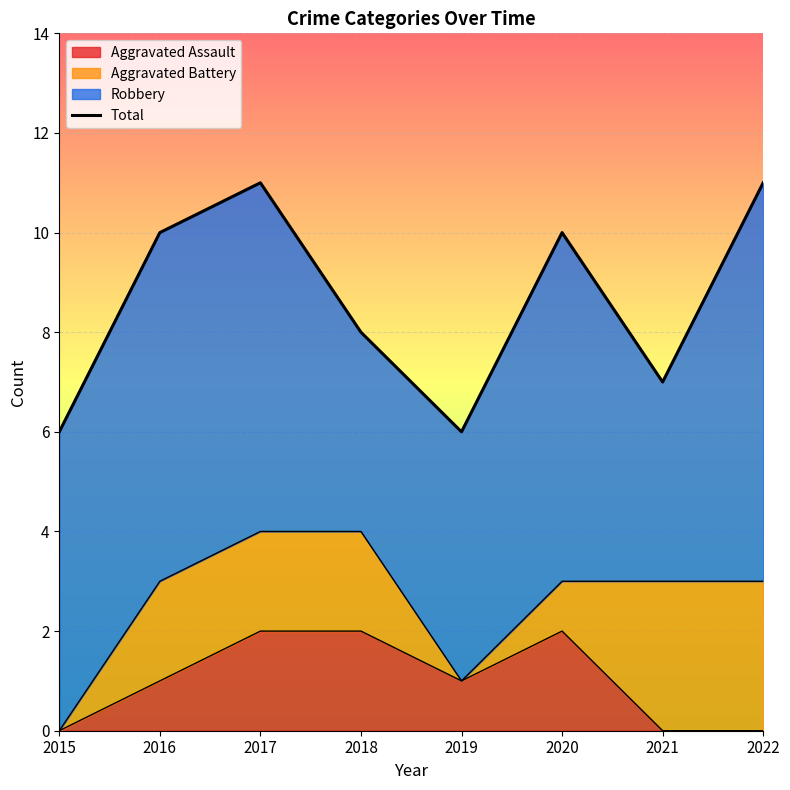

List the labels in order of value, smallest first.

2015, 2019, 2021, 2018, 2016, 2020, 2017, 2022